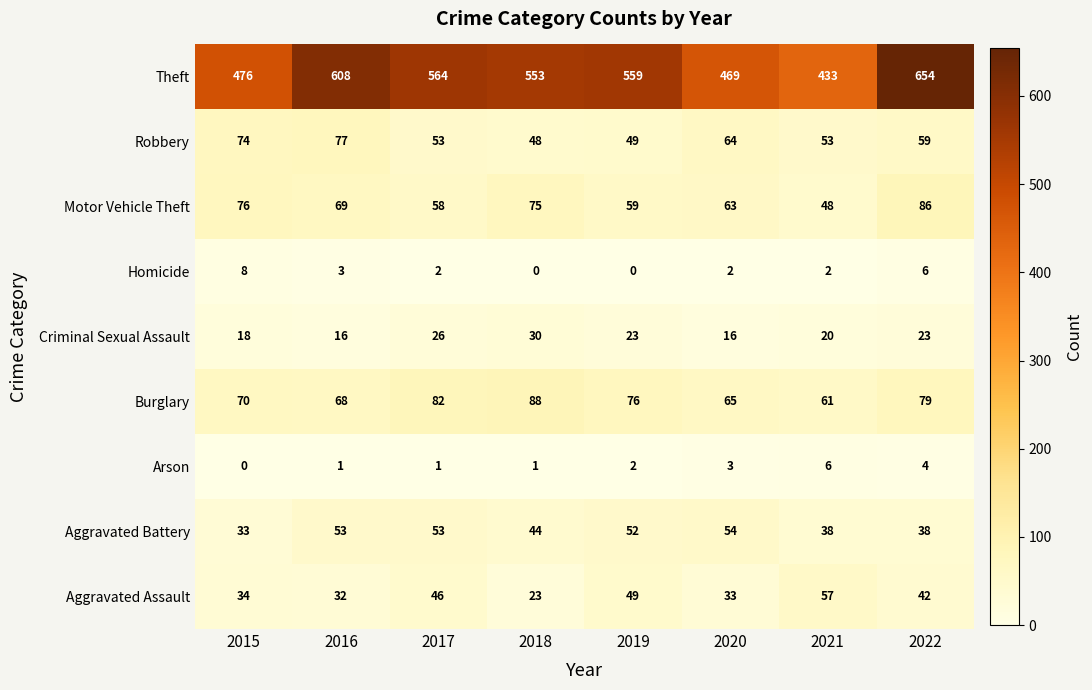

At 2020, list the series in order from largest to smallest.

Theft, Burglary, Robbery, Motor Vehicle Theft, Aggravated Battery, Aggravated Assault, Criminal Sexual Assault, Arson, Homicide